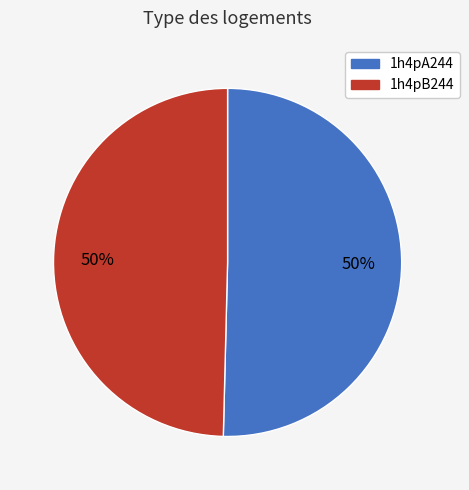

Approximately how many times larger is the value at 1h4pA244 compared to 1h4pB244?

1.0